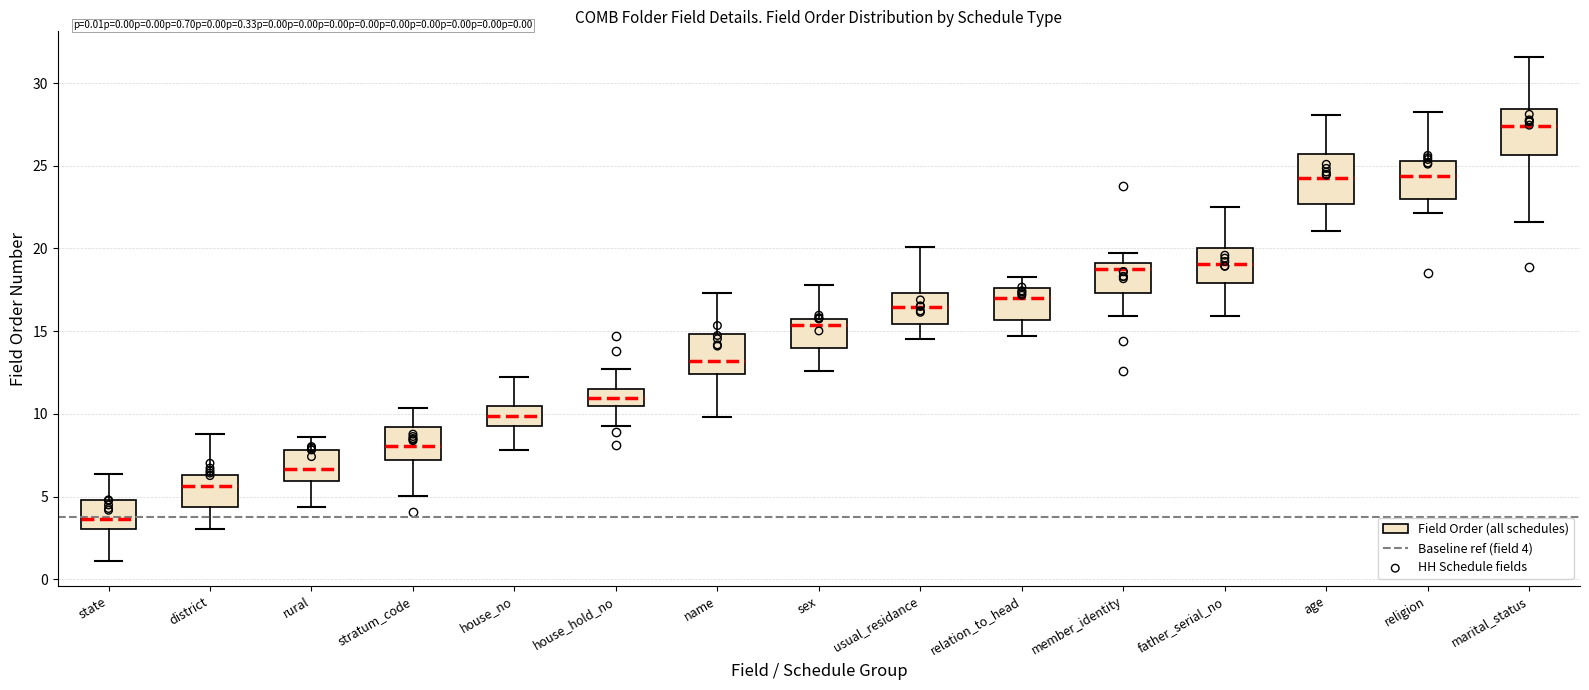

Where does the median line of the box for name sit on the y-axis? The values are not printed on the chart, so give them approximately, as read against the axis.

13.0